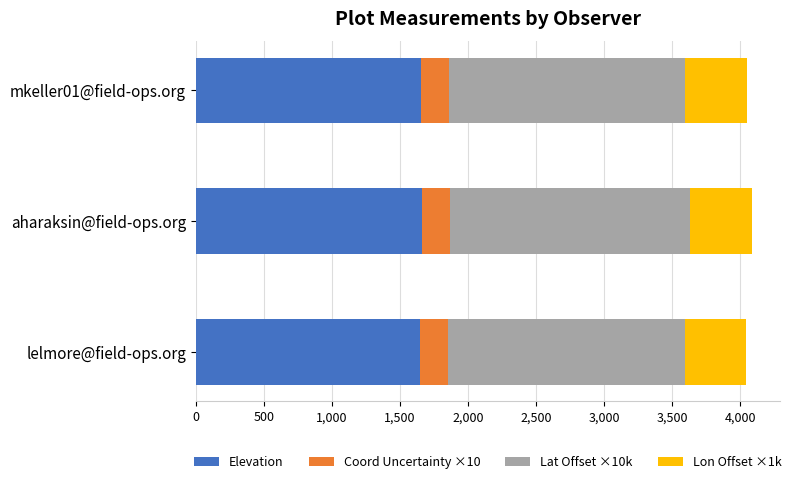

What is the maximum value for Elevation?

1664.2